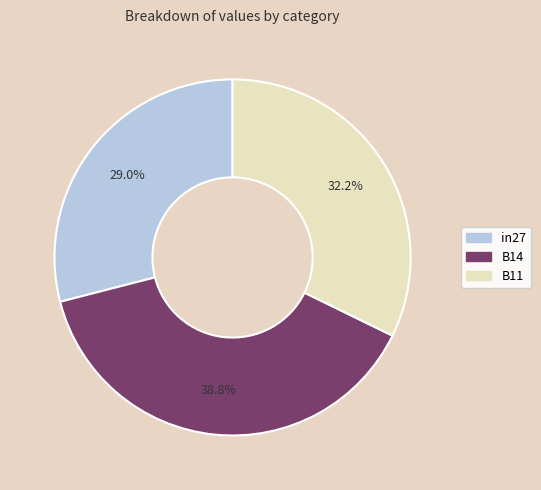

Is there a majority slice in this chart?

No